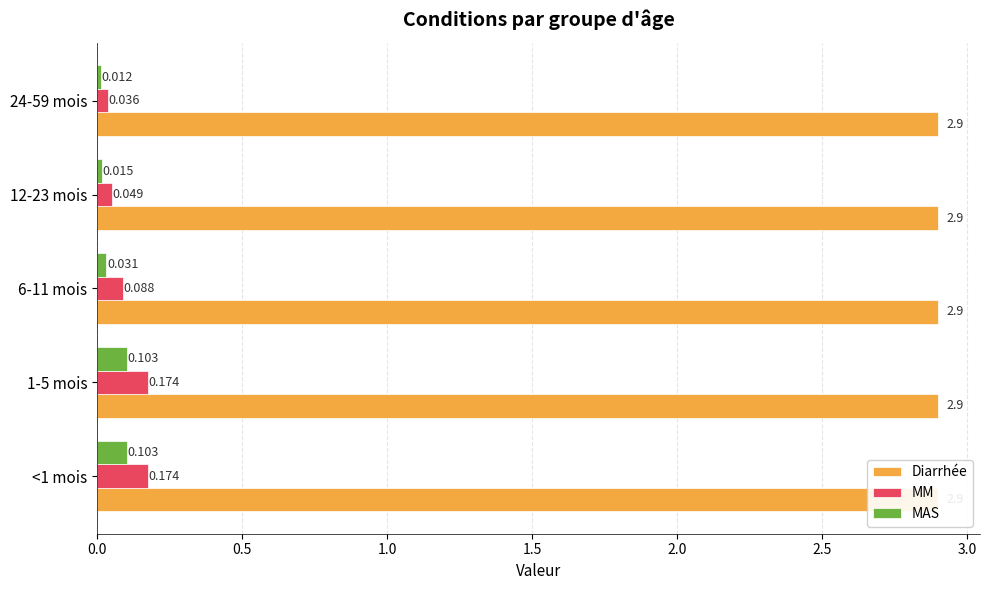

What is the sum of the MAS values at 1-5 mois and 12-23 mois?

0.1